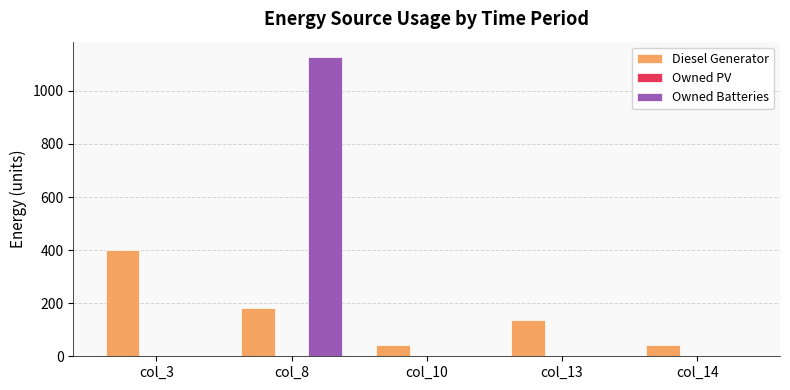

Which series changed the most between col_8 and col_13?

Owned Batteries